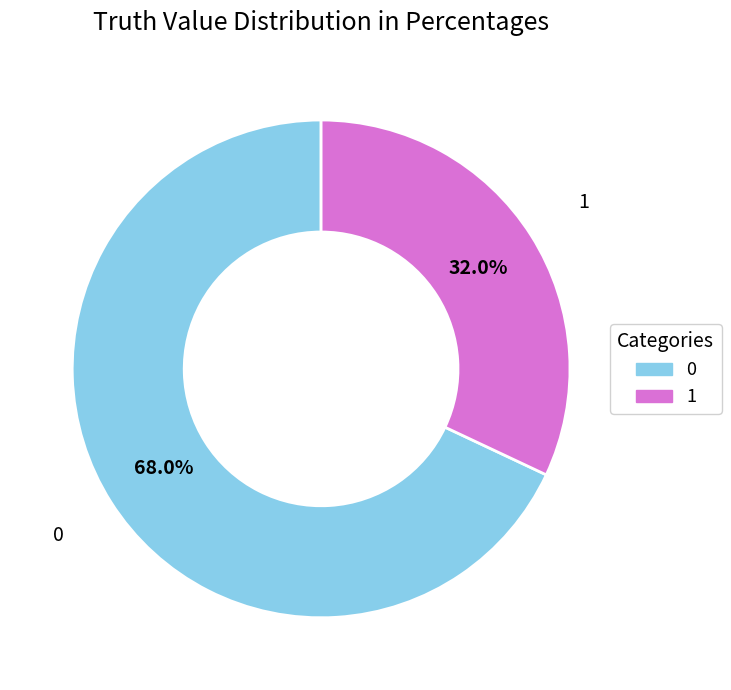

To the nearest percent, what percentage of the pie is 0?

68%